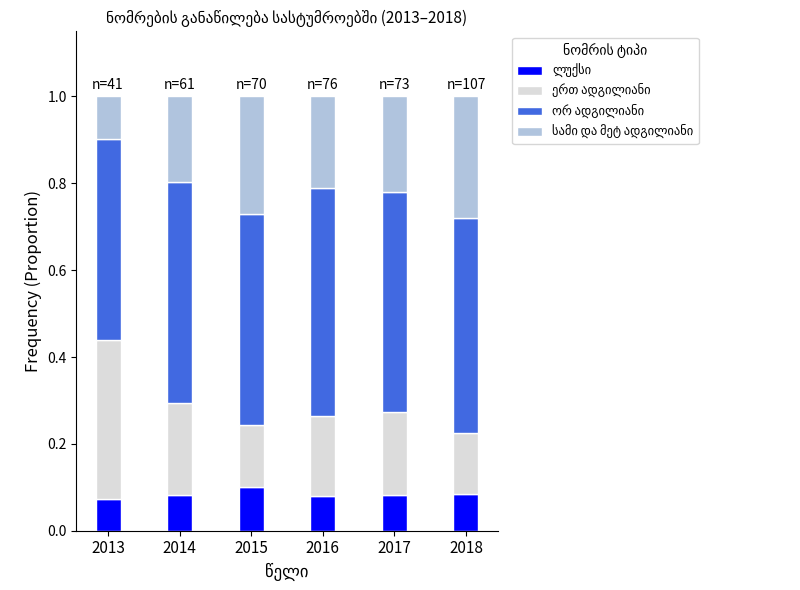

What is the total value across all series at 2015?

1.0